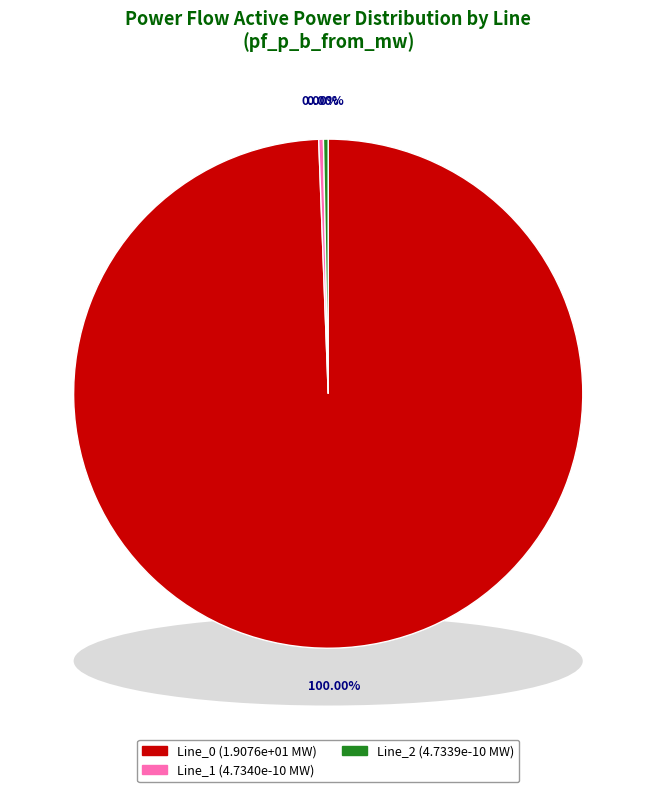

Which category has the smallest portion of the pie?

Line_2